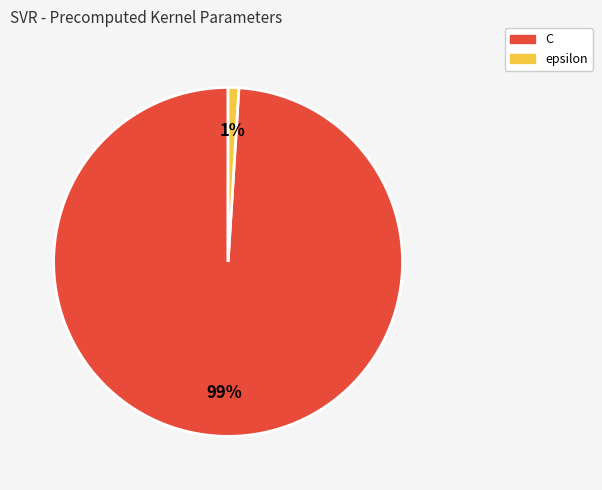

To the nearest percent, what percentage of the pie is epsilon?

1%